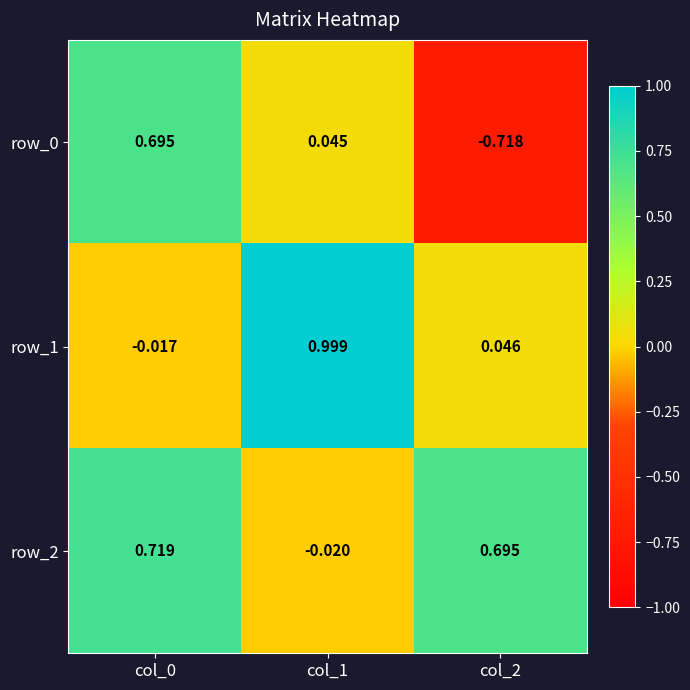

What is the maximum value for row_1?

1.0